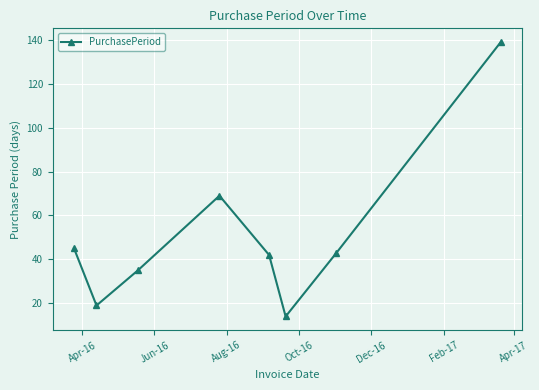

What is the value of the 2nd point from the left?

19